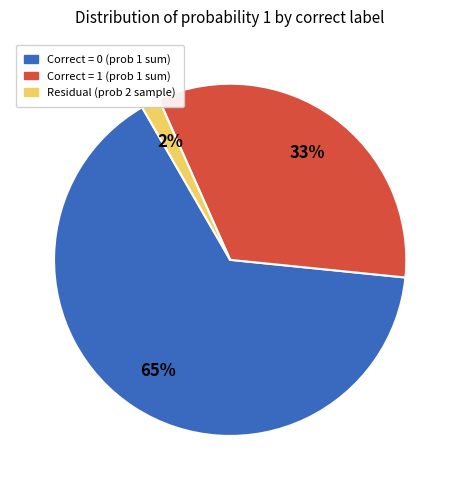

To the nearest percent, what is the difference between the largest and smallest slice percentages?

63%